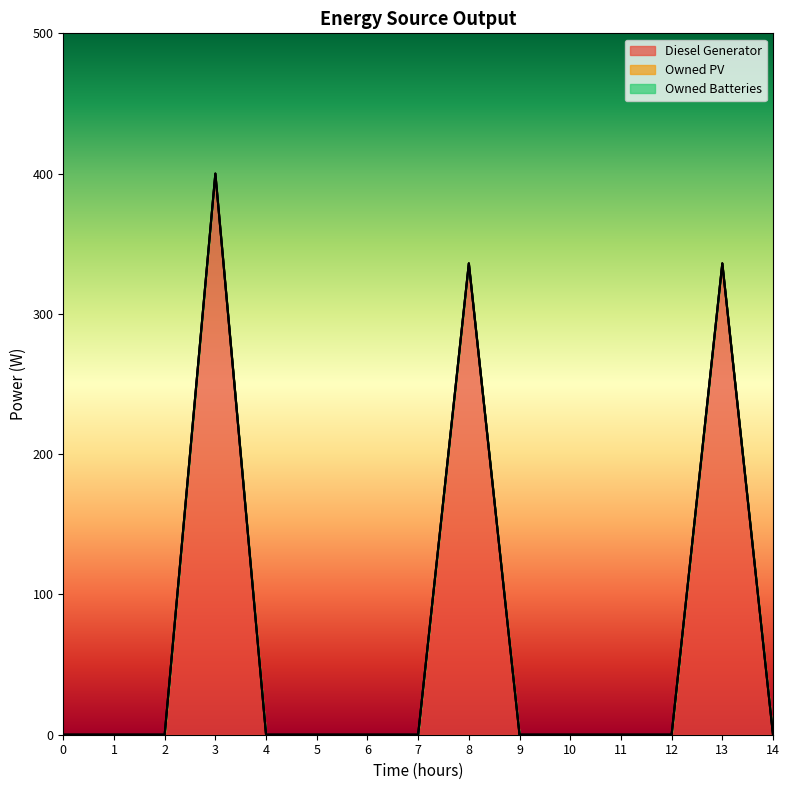

How many lines are shown in the chart?

3